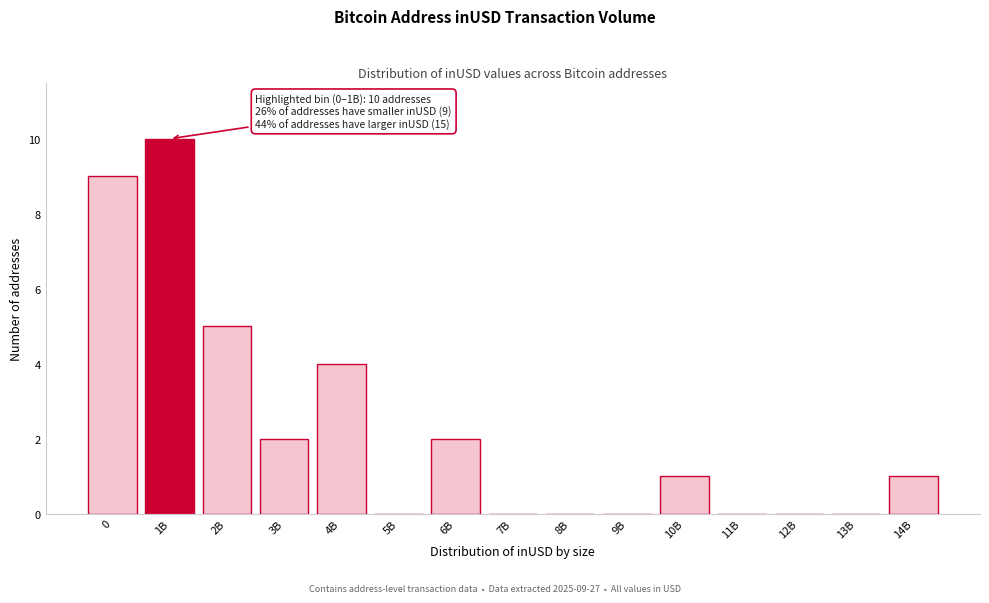

Reading left to right, transcribe all the data shown in this chart.

0=9	1B=10	2B=5	3B=2	4B=4	5B=0	6B=2	7B=0	8B=0	9B=0	10B=1	11B=0	12B=0	13B=0	14B=1